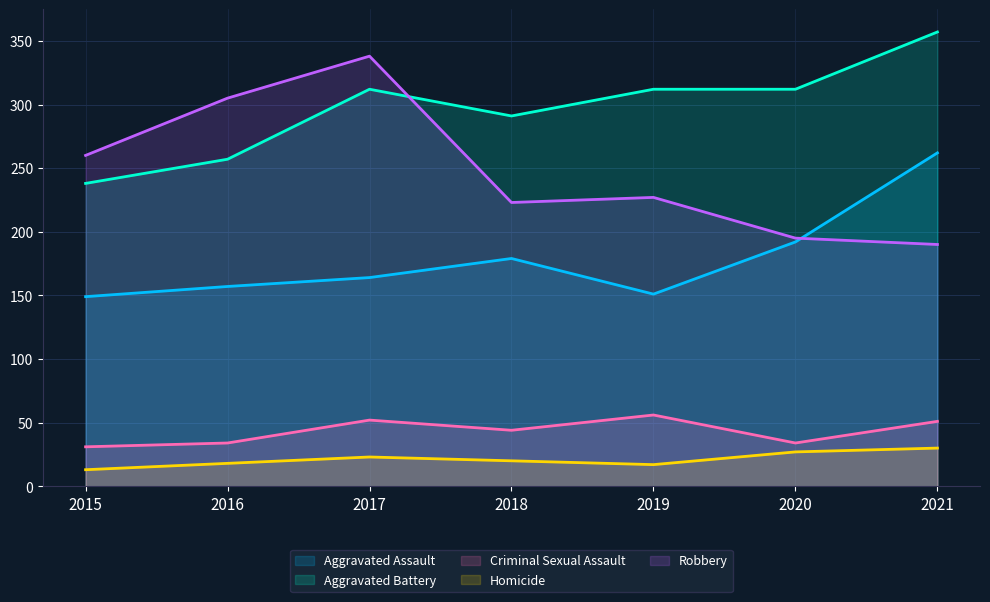

How many interior local peaks does the Aggravated Battery series have?

1